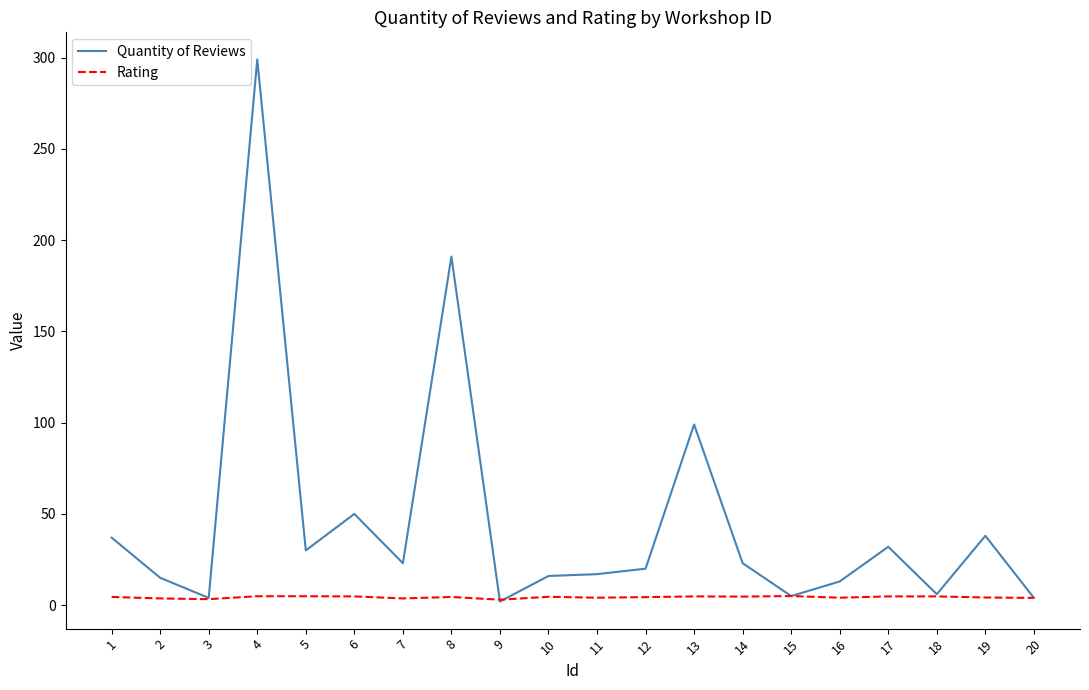

At which label does Quantity of Reviews first exceed 23?

1